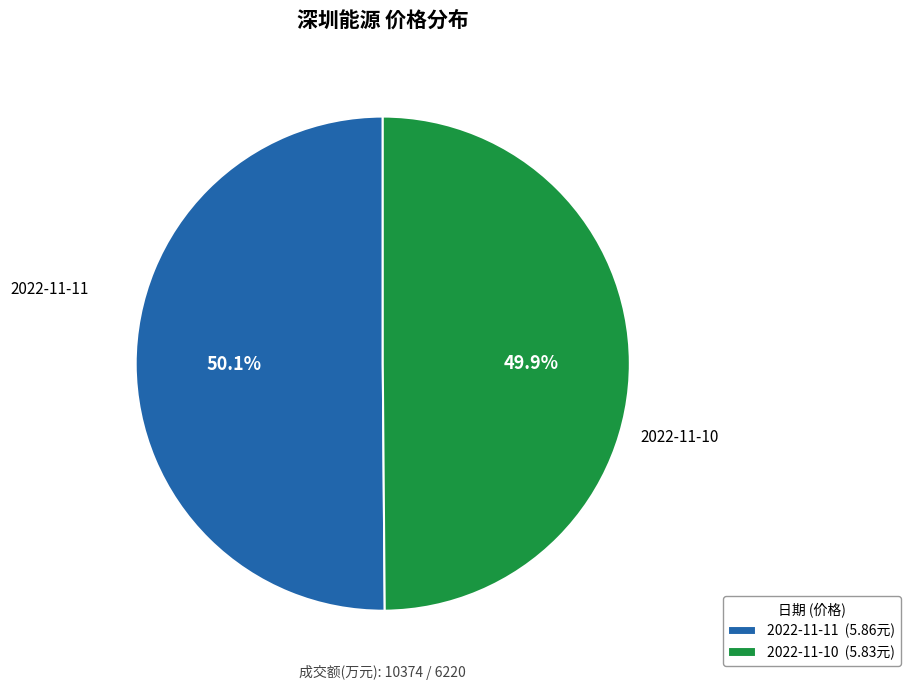

Count the number of slices in the pie.

2